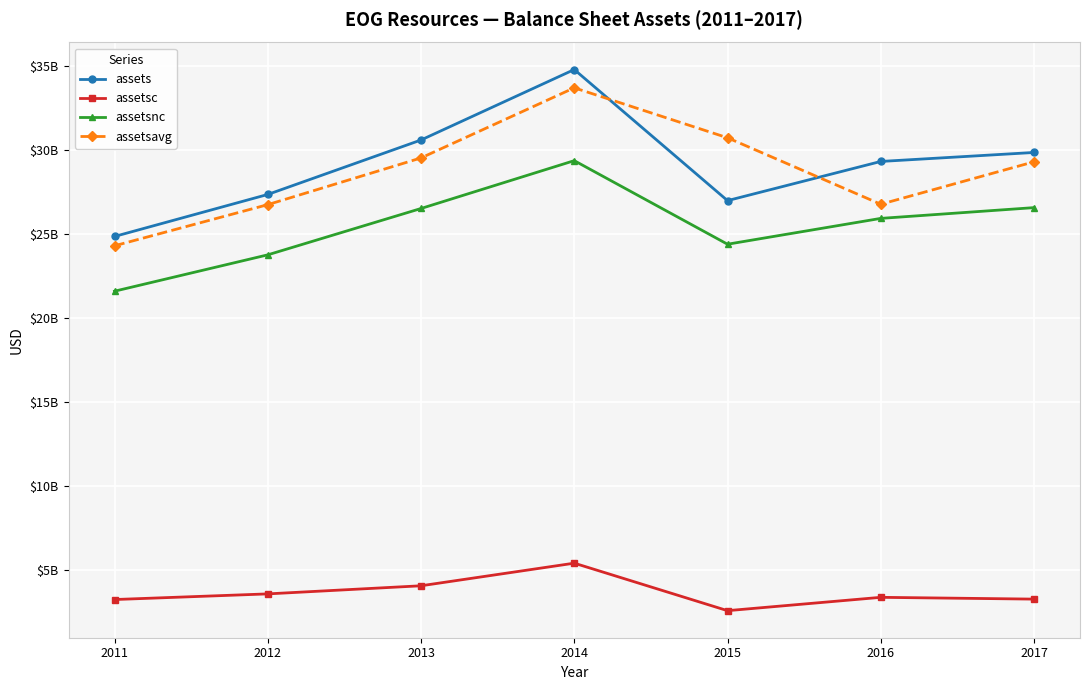

True or false: assetsc and assetsnc cross at least once.

False